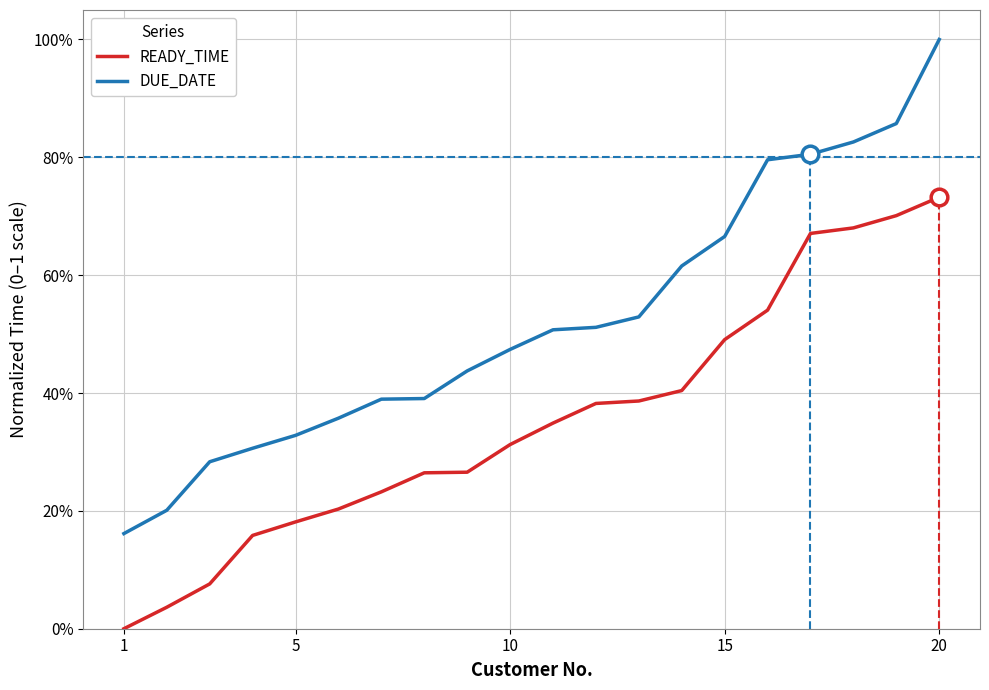

Does the chart display data point markers on the line(s)?

No